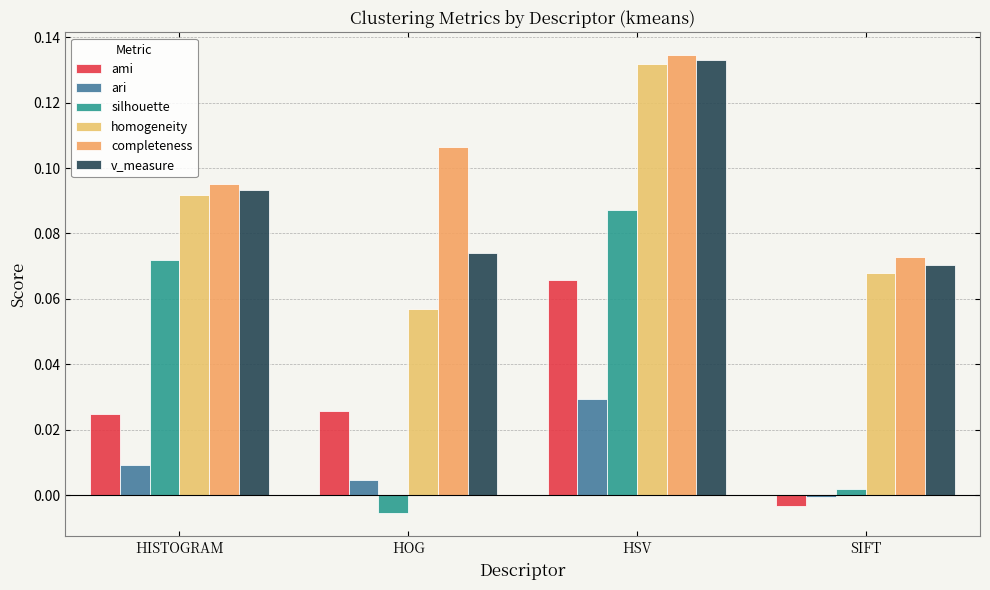

What is the label of the 2nd bar from the left?

HOG